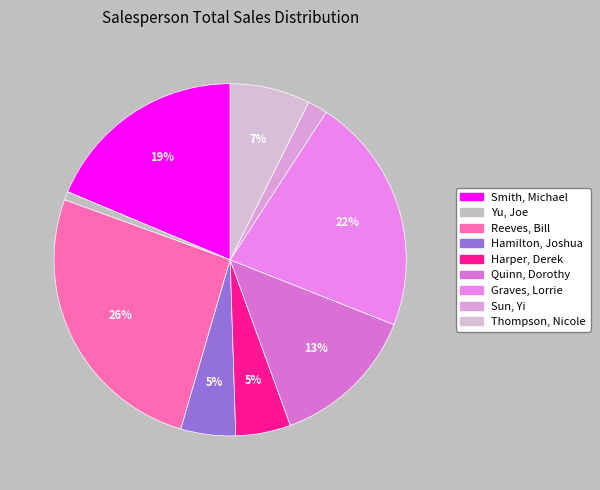

True or false: Thompson, Nicole accounts for 7% of the total.

True